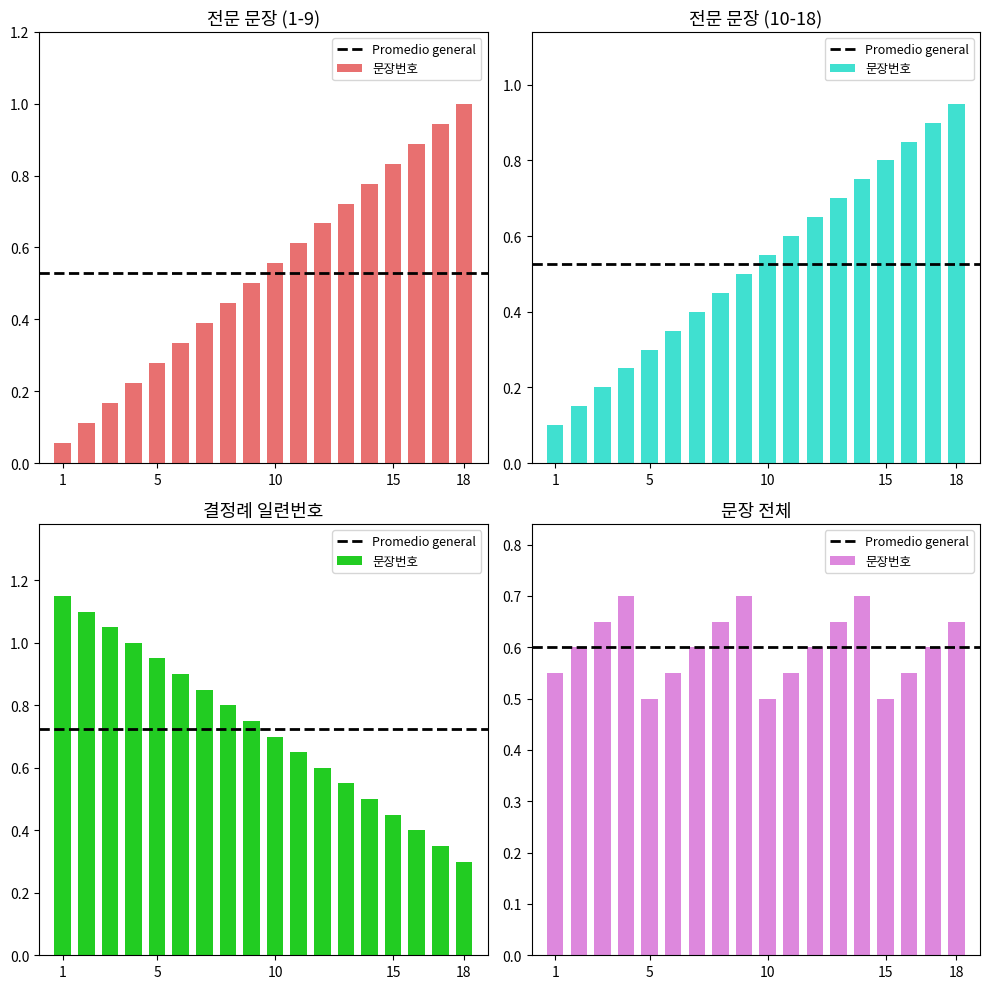

What is the smallest value displayed?

0.1